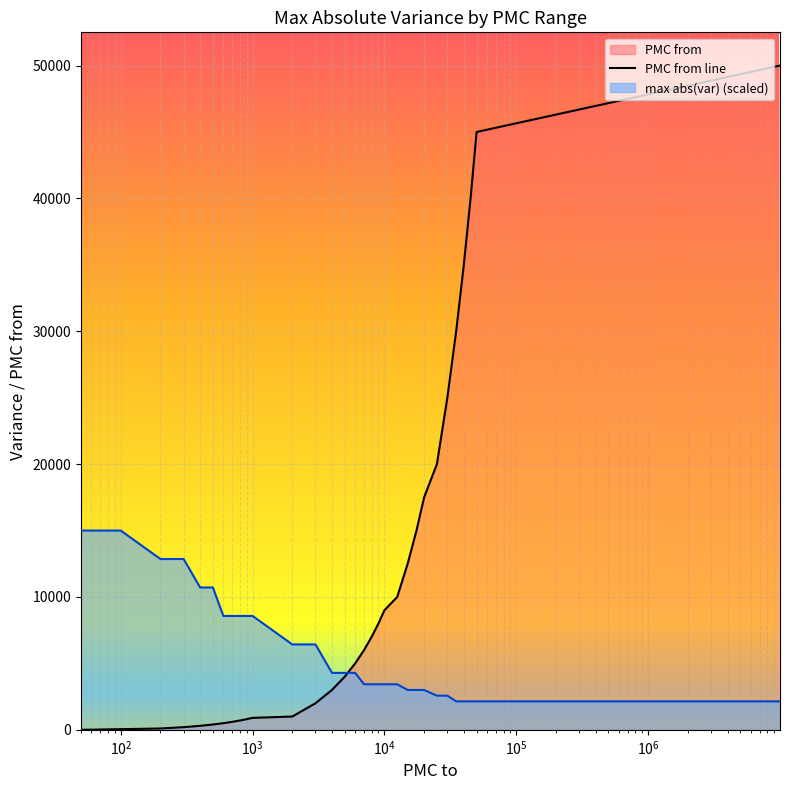

List the series in order of their overall mean, highest first.

PMC from line, max abs(var) (scaled)